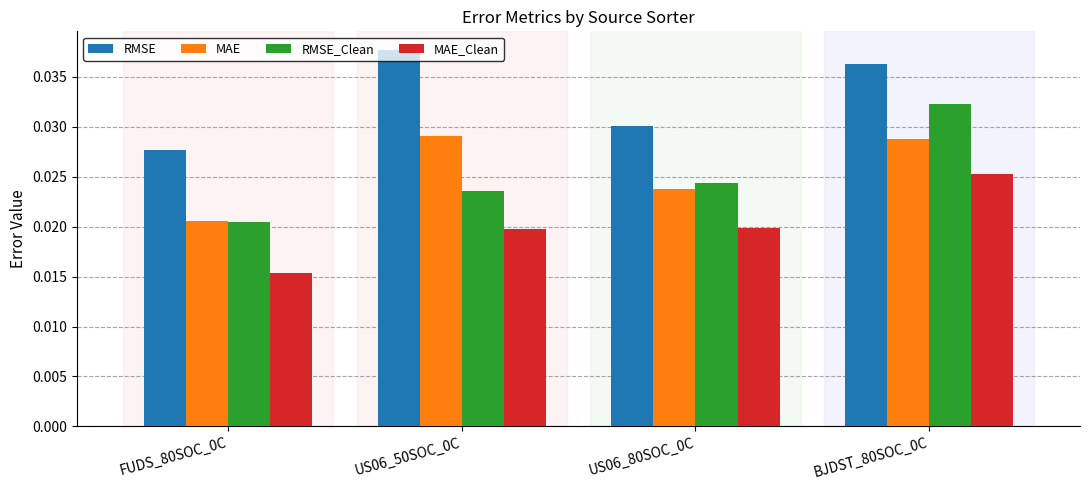

Which series has the largest range (max minus min)?

RMSE_Clean